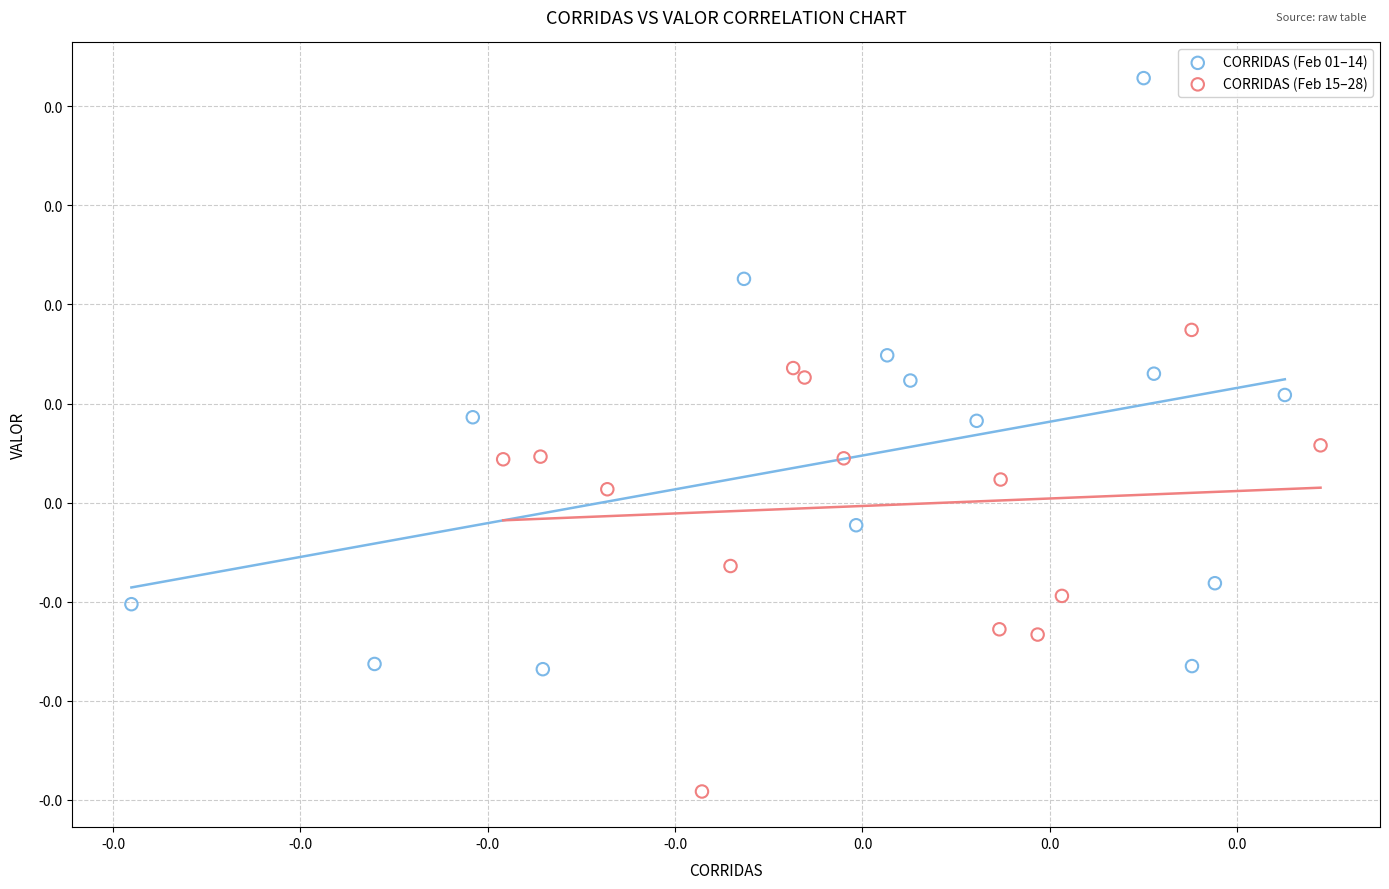

What are all the series names shown in the legend?

CORRIDAS (Feb 01–14), CORRIDAS (Feb 15–28)